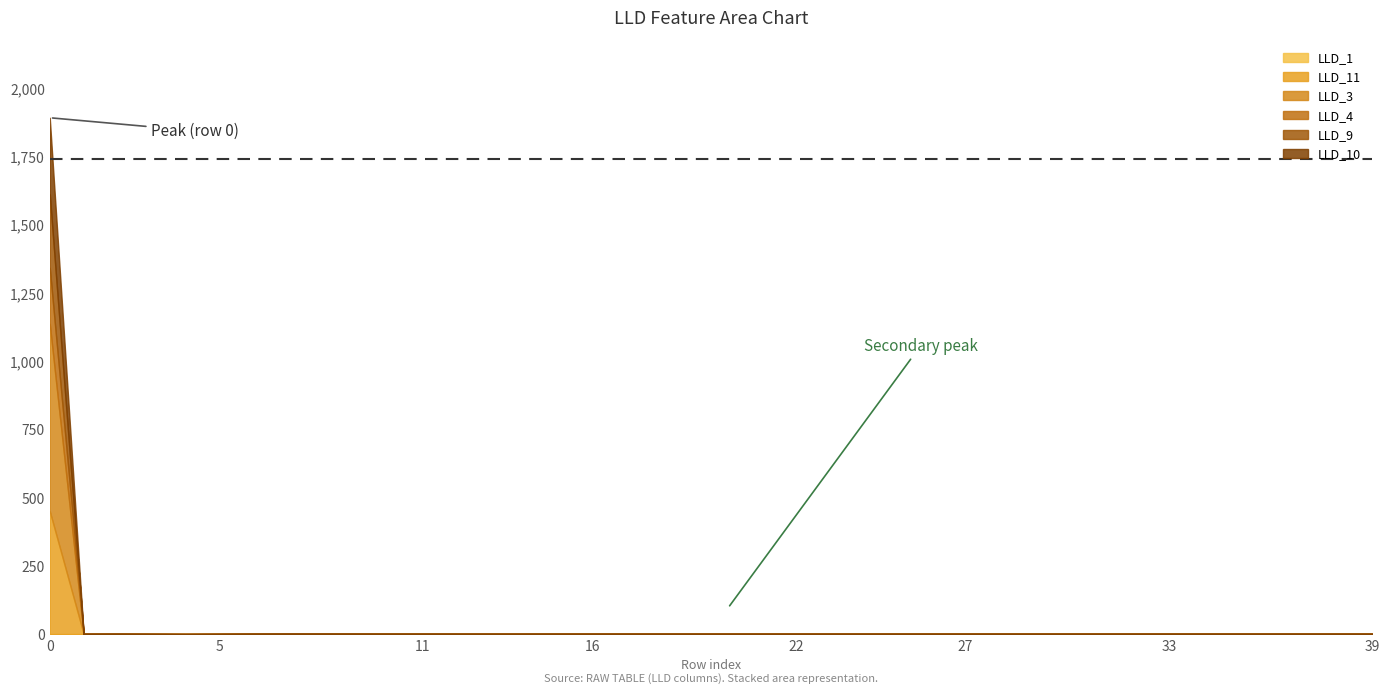

At which label is LLD_4 closest to 0?

1